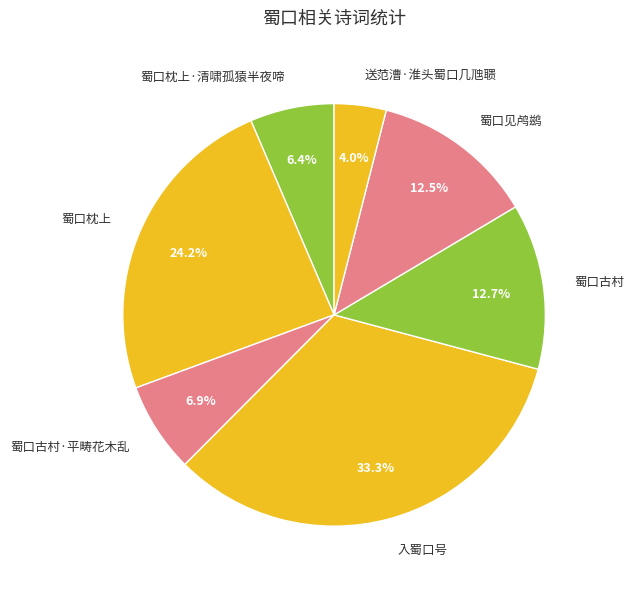

To the nearest percent, what is the difference between the 蜀口枕上·清啸孤猿半夜啼 and 送范漕·淮头蜀口几虺聩 slice percentages?

2%